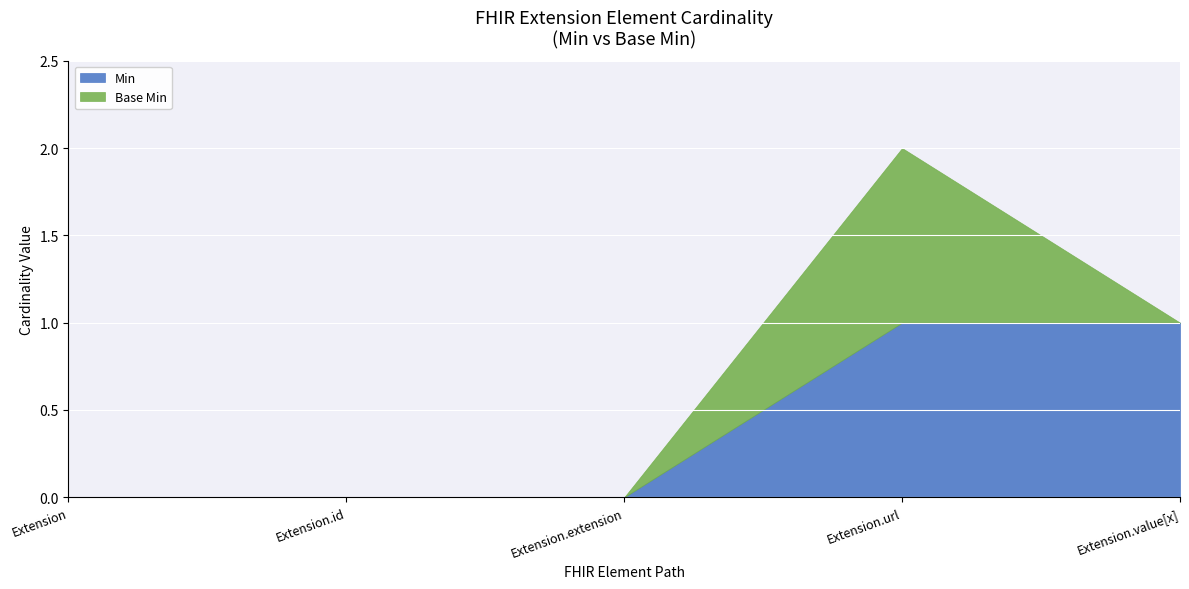

What is the maximum value for Min?

1